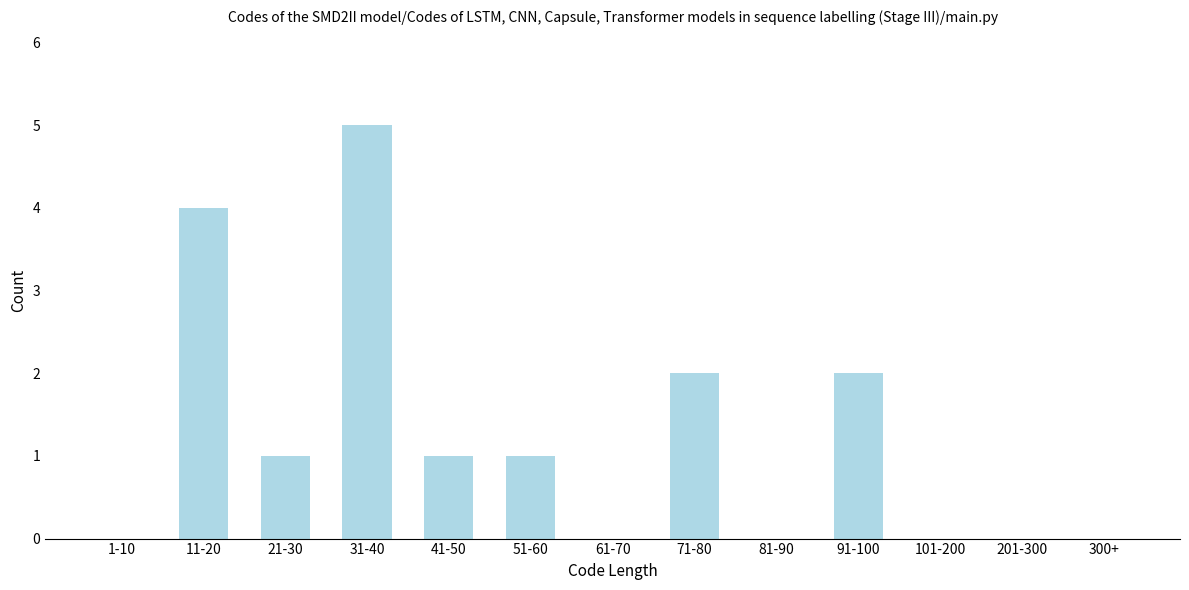

Reading left to right, transcribe all the data shown in this chart.

1-10=0	11-20=4	21-30=1	31-40=5	41-50=1	51-60=1	61-70=0	71-80=2	81-90=0	91-100=2	101-200=0	201-300=0	300+=0